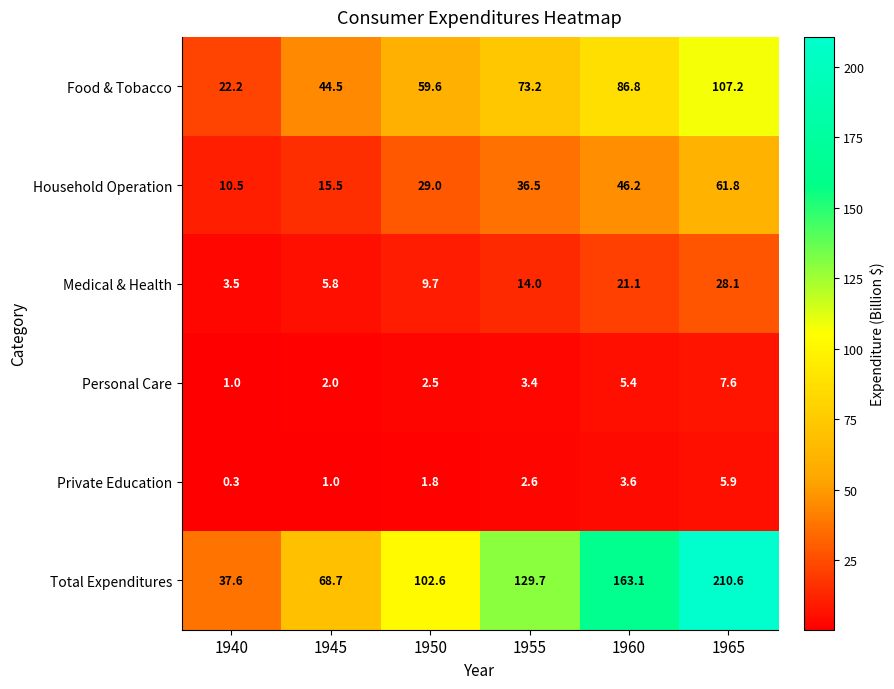

Rank the series by their maximum value, from lowest to highest.

Private Education, Personal Care, Medical & Health, Household Operation, Food & Tobacco, Total Expenditures